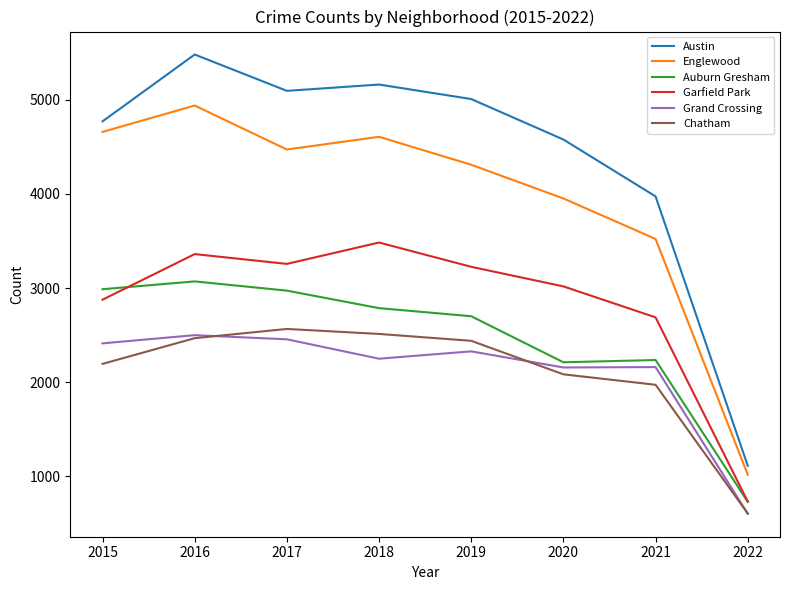

Is it true that Austin equals 8066 at 2016?

False